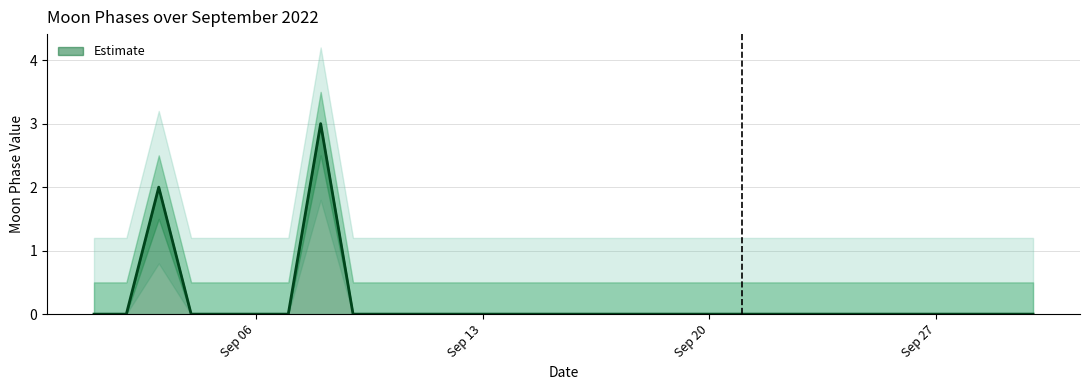

The Moon Phases upper series shows 0.5 at 2022-09-22. True or false?

True